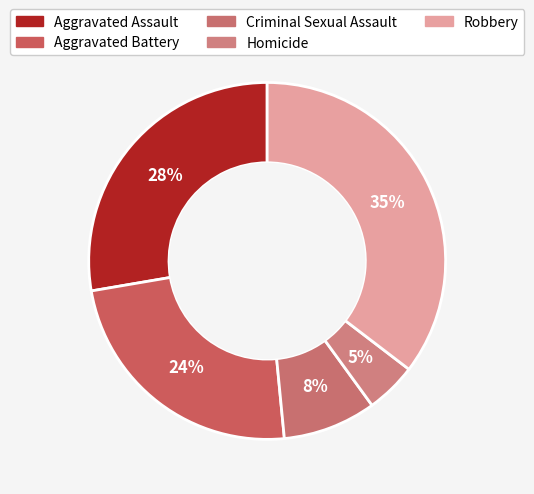

Is it true that Homicide is 14% of the pie?

False